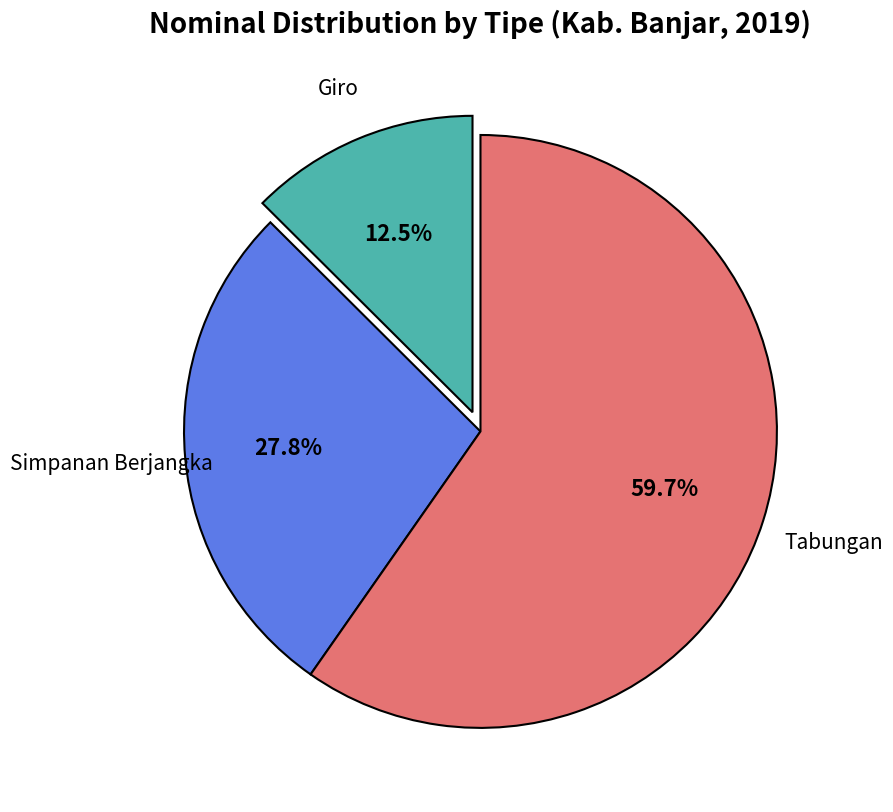

Does any single category account for the majority?

Yes